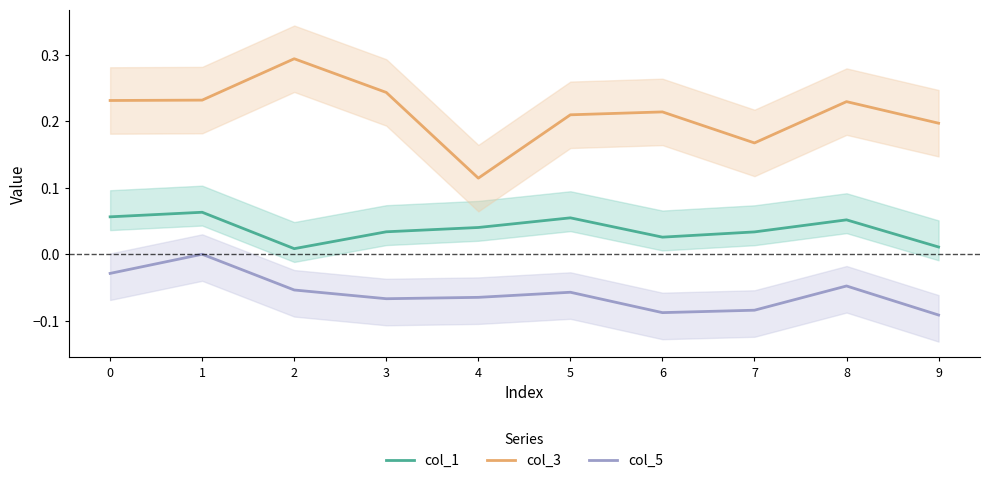

What is the sum of all col_3 values?

2.1